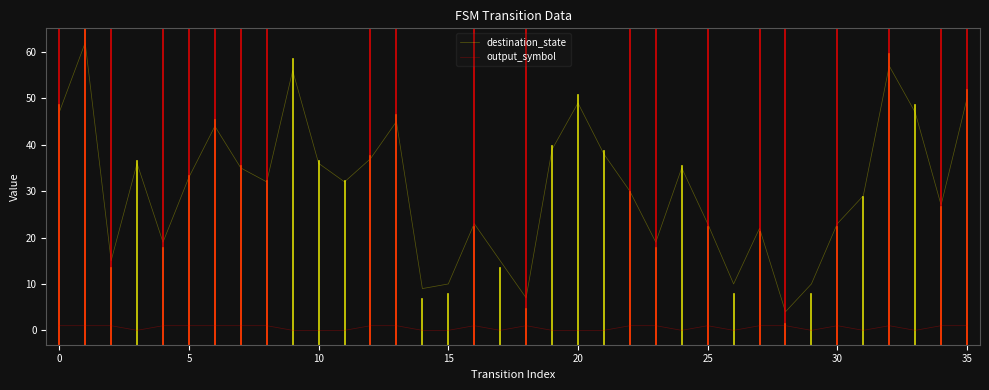

What is the sum of all destination_state values?

1105